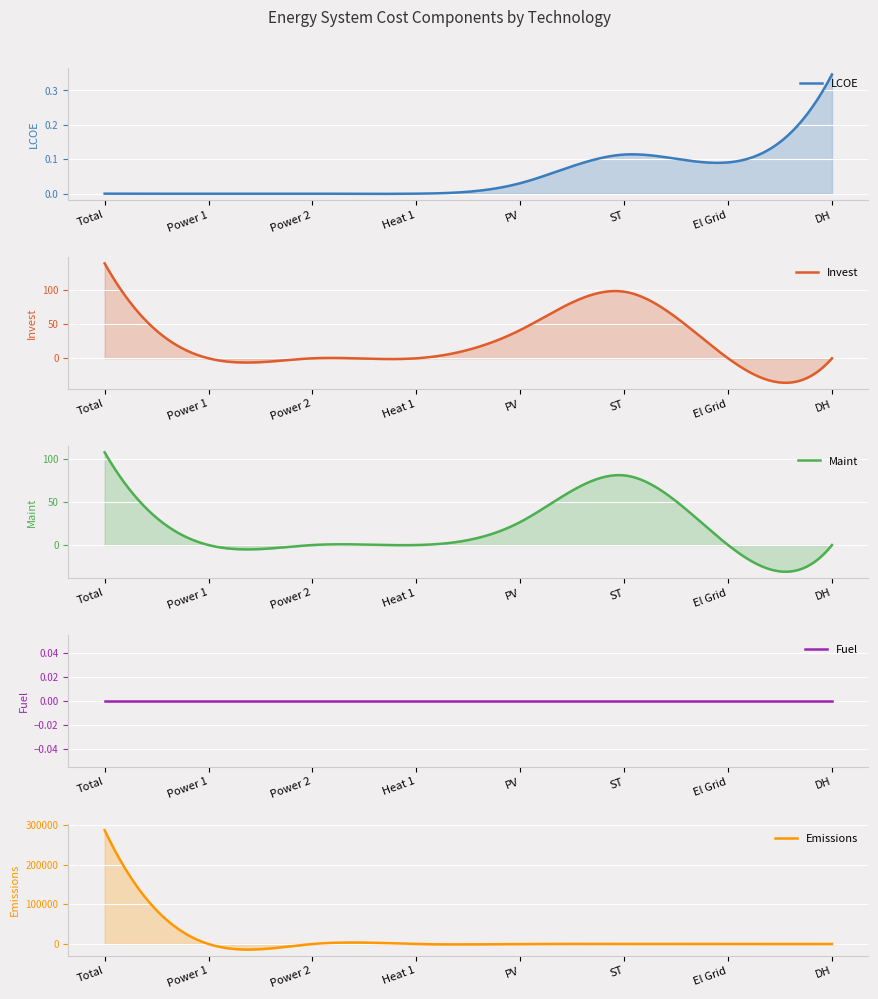

True or false: LCOE has a value of 0.3 at DH.

True